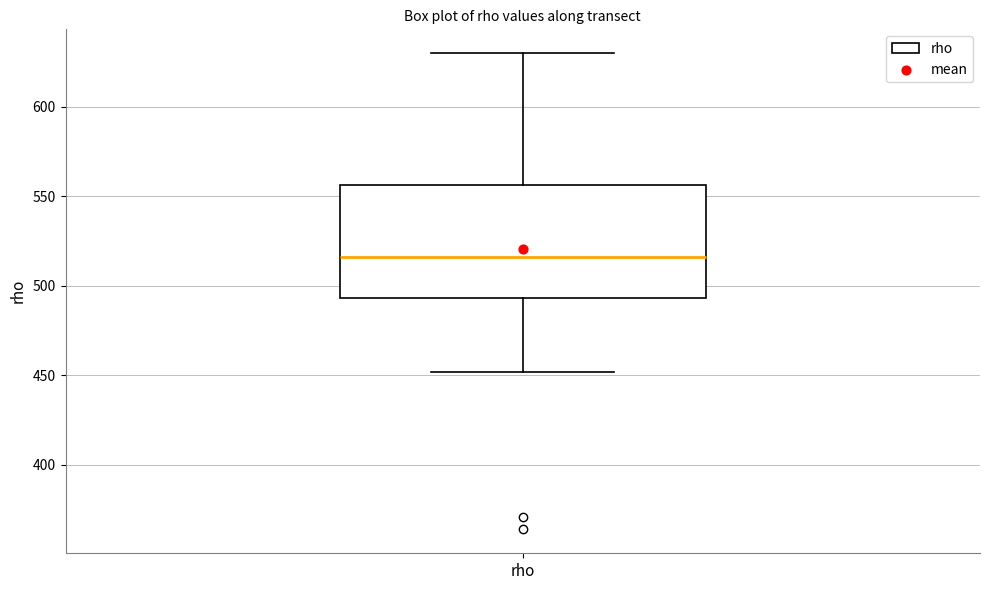

Transcribe this box plot: give where the median line is, the range the box spans, and where the two whiskers end, as read against the y-axis. The values are not printed on the chart, so give them approximately, as read against the axis.

median 515, box 495 to 555, whiskers 450 to 630